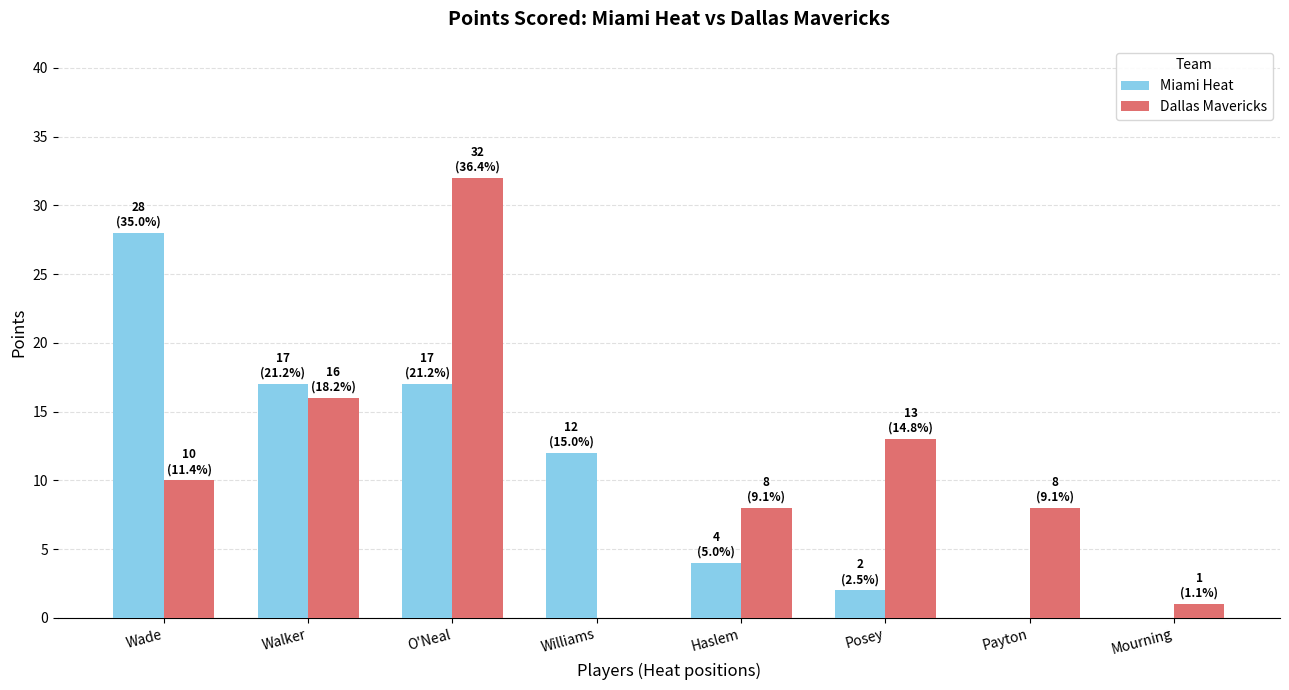

Which series has the largest total across all categories?

Dallas Mavericks